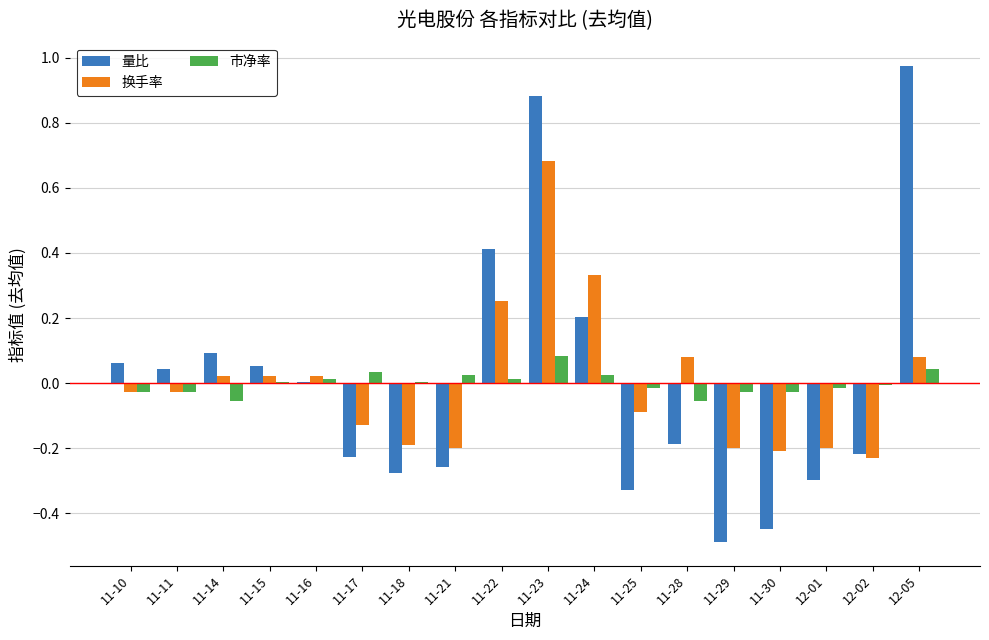

The value of 量比 at 11-25 is -0.3. True or false?

True